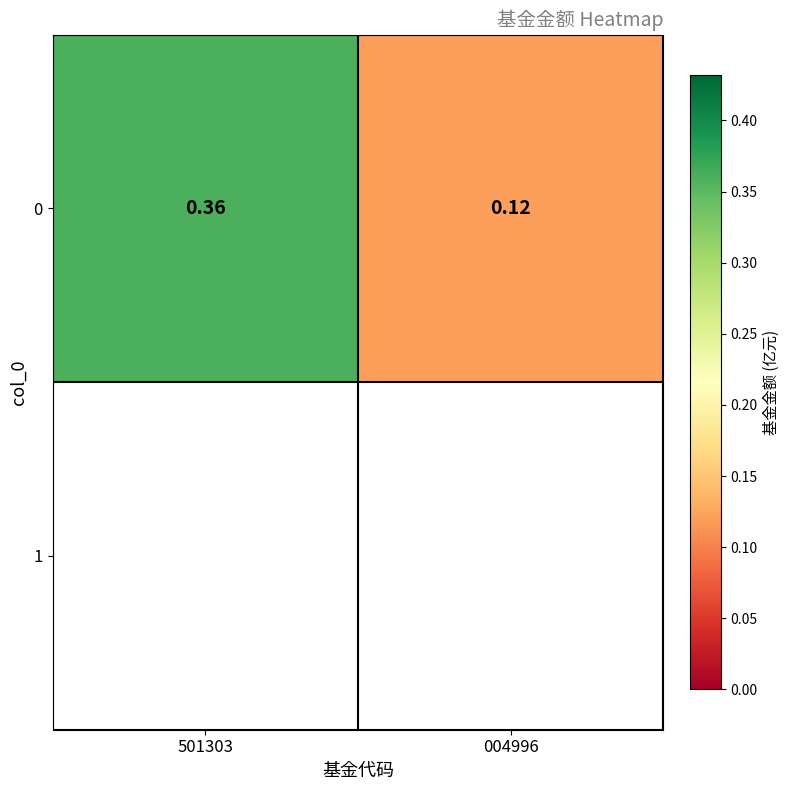

At which category does the chart reach its peak across all series?

501303